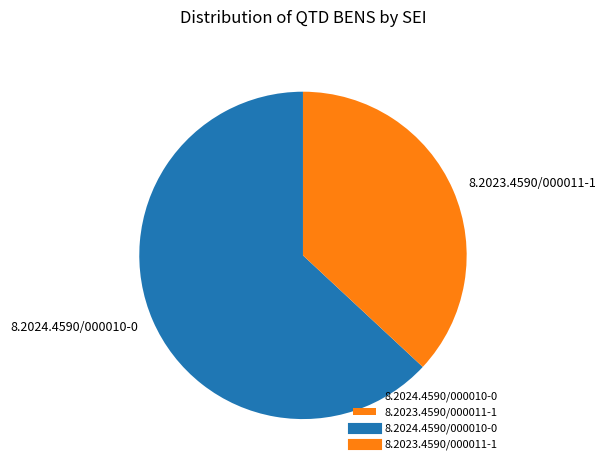

What is the ratio of the value at 8.2024.4590/000010-0 to the value at 8.2023.4590/000011-1?

1.7